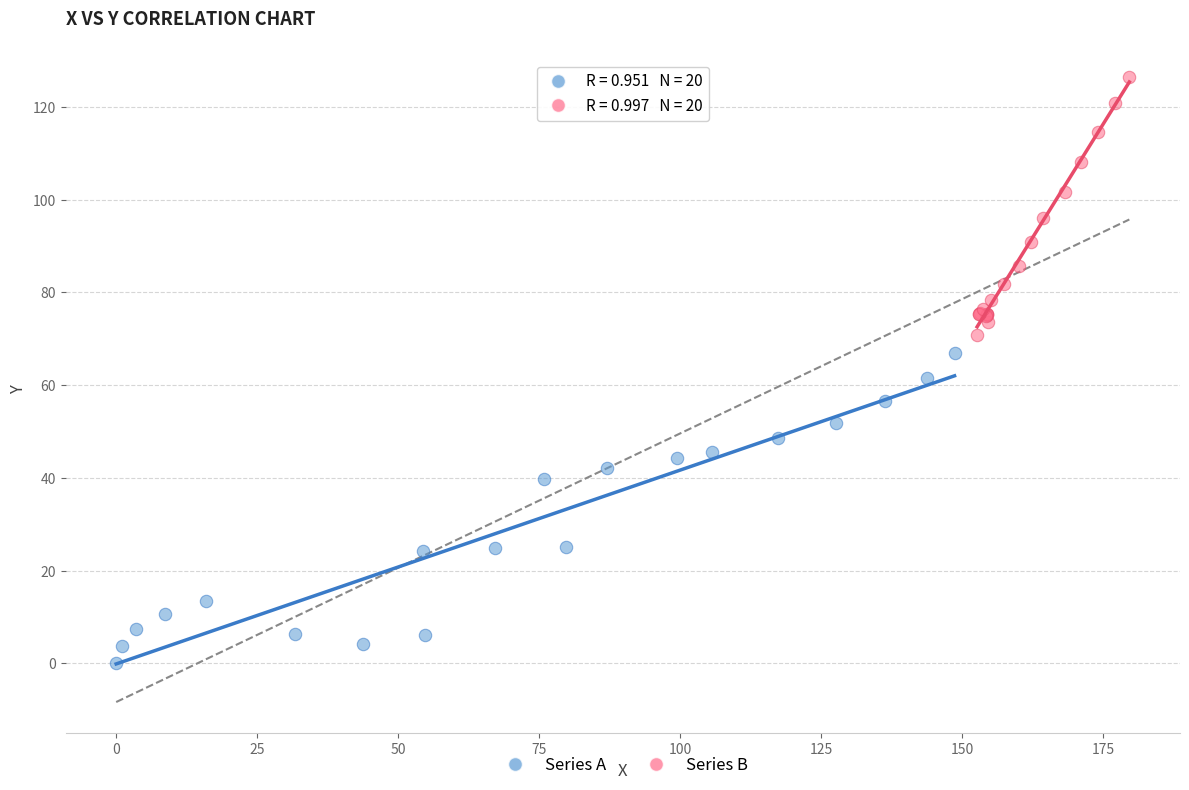

Which series has the largest Y range (max minus min)?

Series A